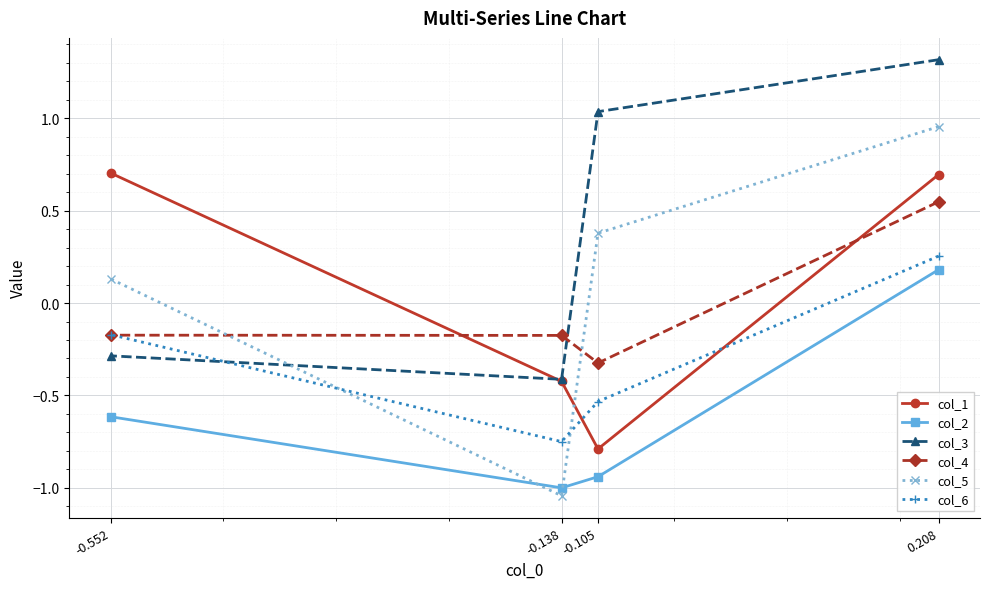

How many times do col_5 and col_3 cross each other?

1